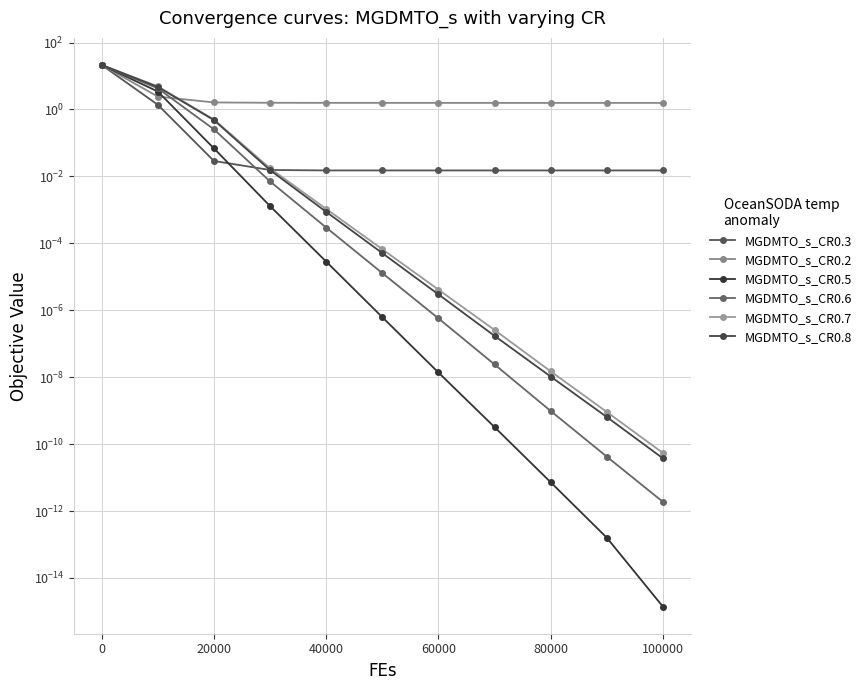

What is the difference between the second highest and minimum values in the MGDMTO_s_CR0.6 series?

4.3